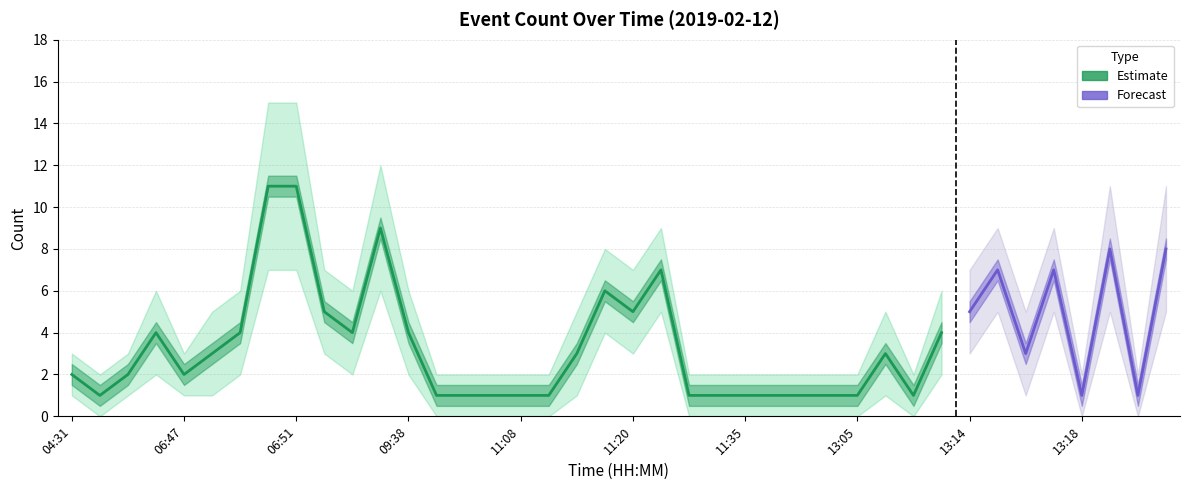

Rank the categories by value from lowest to highest.

06:16, 10:54, 10:58, 10:59, 11:08, 11:16, 11:28, 11:34, 11:35, 12:32, 12:37, 13:01, 13:05, 13:12, 13:18, 13:20, 04:31, 06:45, 06:47, 06:48, 11:18, 13:11, 13:16, 06:46, 06:49, 07:54, 09:38, 13:13, 07:53, 11:20, 13:14, 11:19, 11:21, 13:15, 13:17, 13:19, 13:29, 07:55, 06:50, 06:51